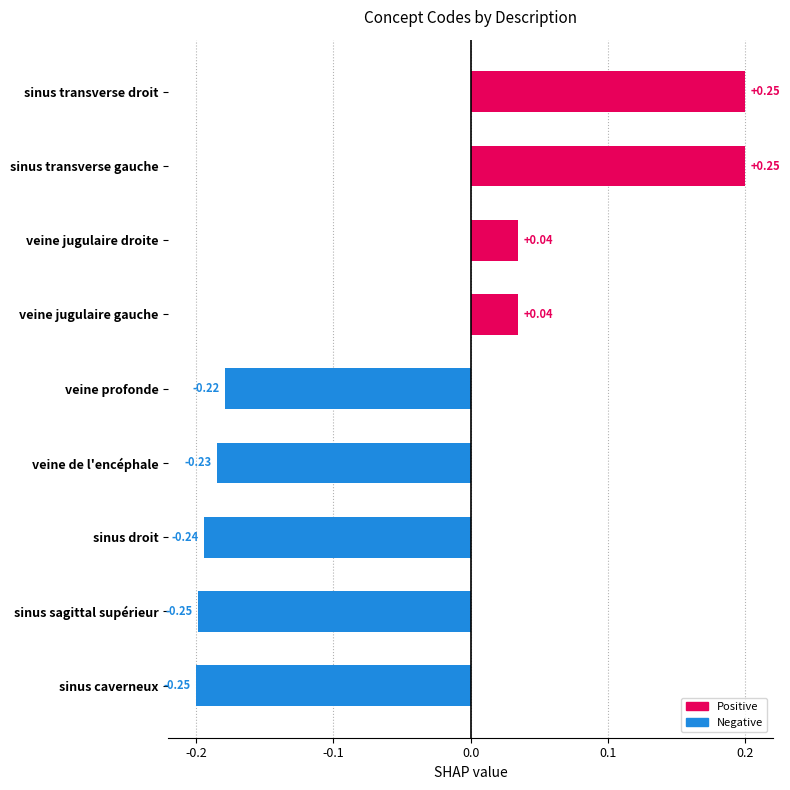

Are the bars horizontal?

Yes